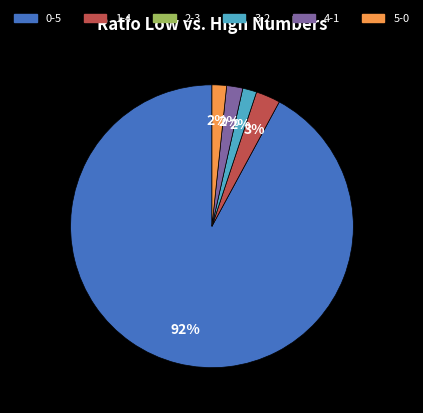

Count the number of slices in the pie.

5